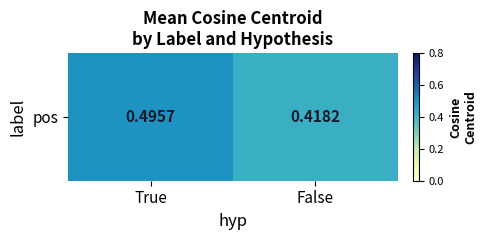

What is the difference between the values at True and False?

0.1